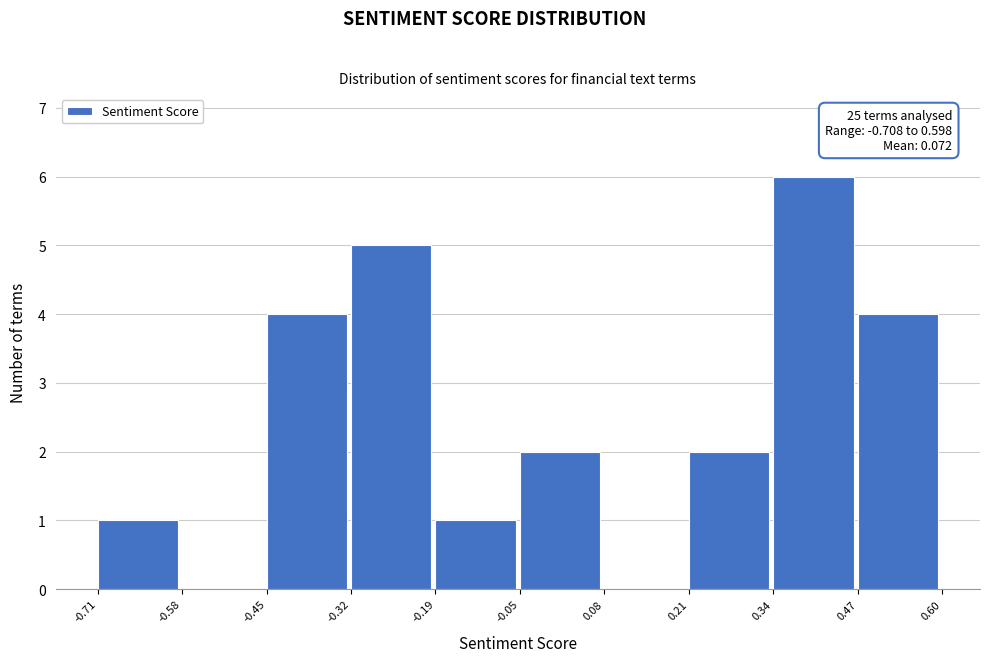

Which range on the x-axis has the tallest bar?

0.34 to 0.47